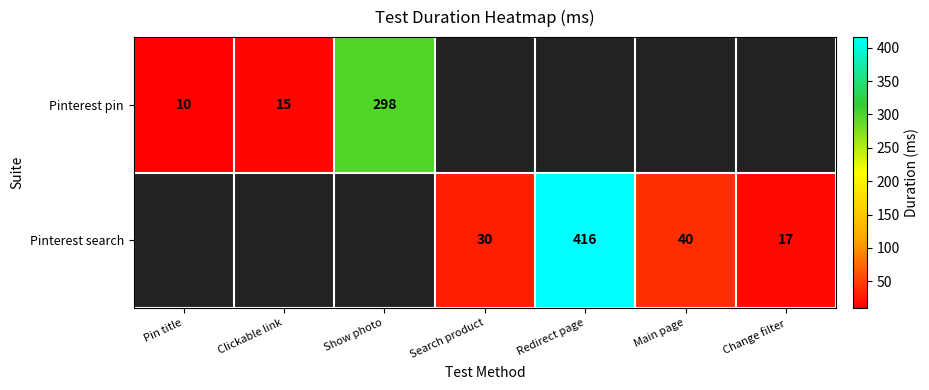

The value of Pinterest search at Main page is 40. True or false?

True